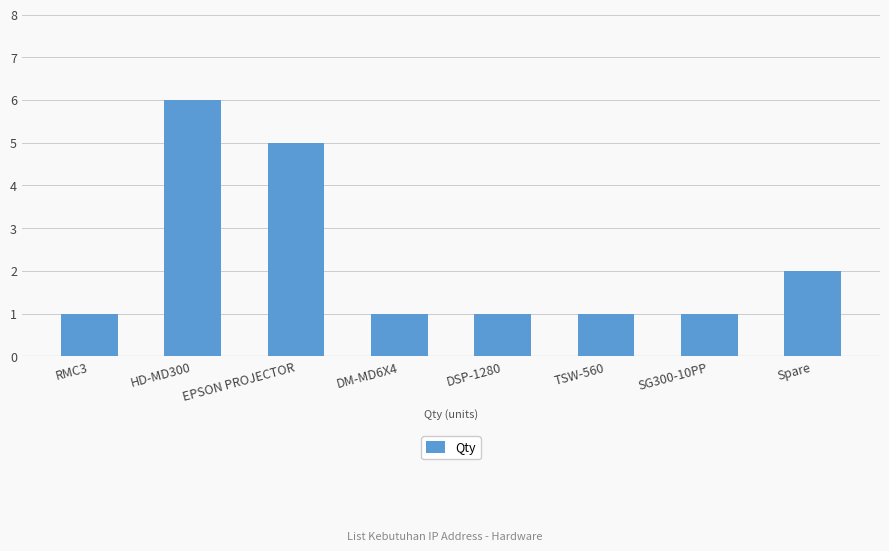

Reading right to left, transcribe all the data shown in this chart.

Spare=2	SG300-10PP=1	TSW-560=1	DSP-1280=1	DM-MD6X4=1	EPSON PROJECTOR=5	HD-MD300=6	RMC3=1